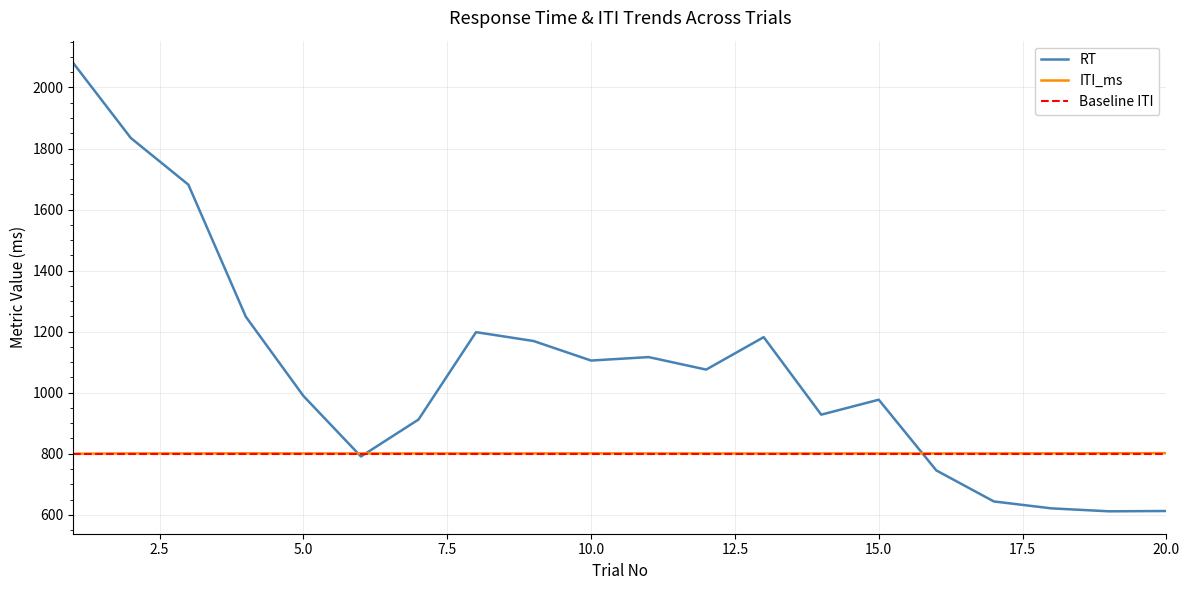

True or false: ITI_ms has more than 0 points higher than both neighbors.

True